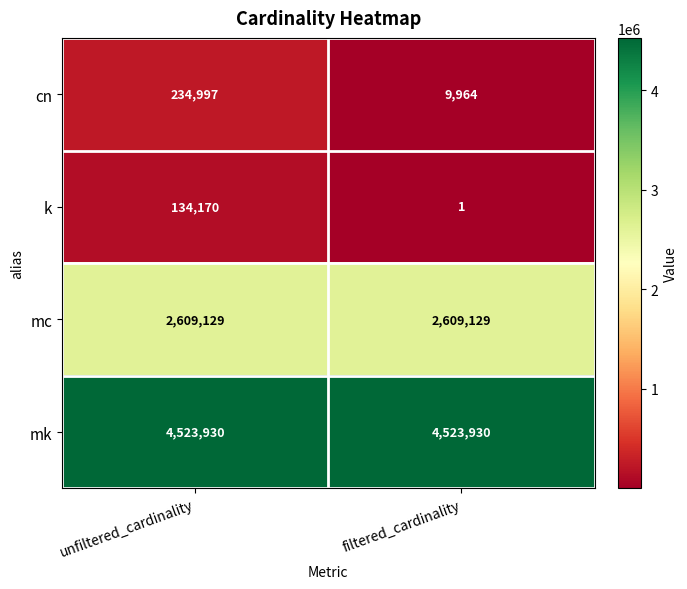

What is the difference between the cn values at unfiltered_cardinality and filtered_cardinality?

225033